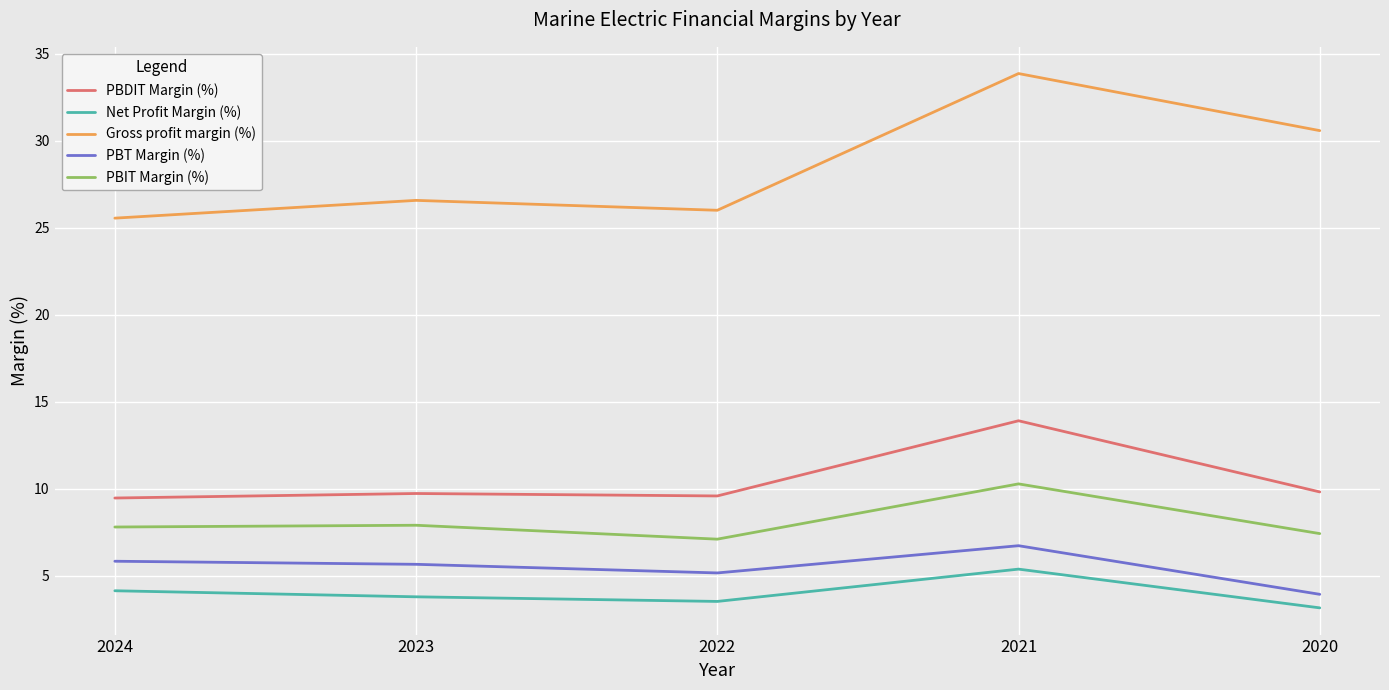

What are all the series names shown in the legend?

PBDIT Margin (%), Net Profit Margin (%), Gross profit margin (%), PBT Margin (%), PBIT Margin (%)